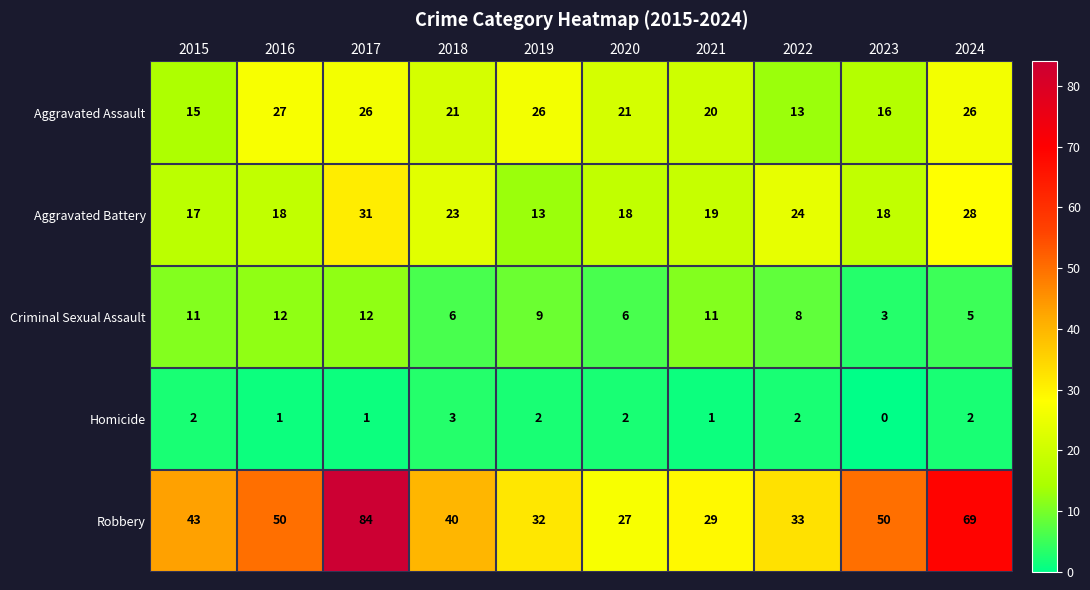

At which category does the chart reach its peak across all series?

2017